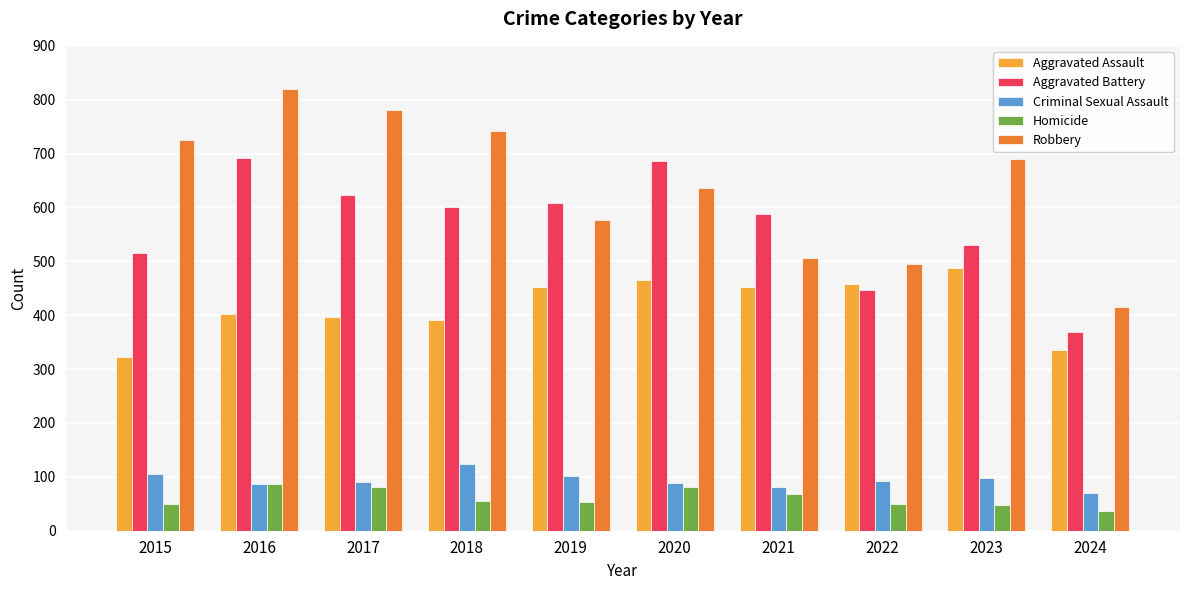

Where does the Robbery series first go above 690?

2015